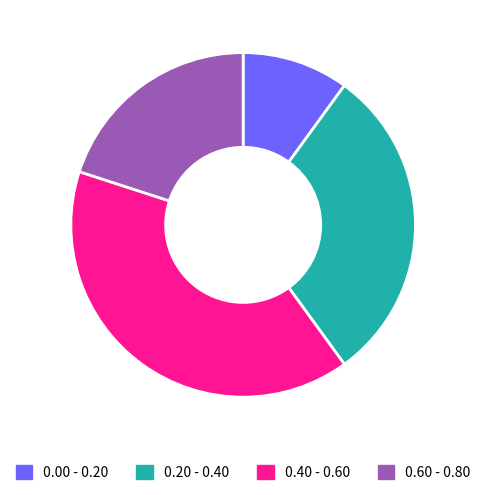

Do 0.60 - 0.80 and 0.00 - 0.20 together represent more than half of the pie?

No